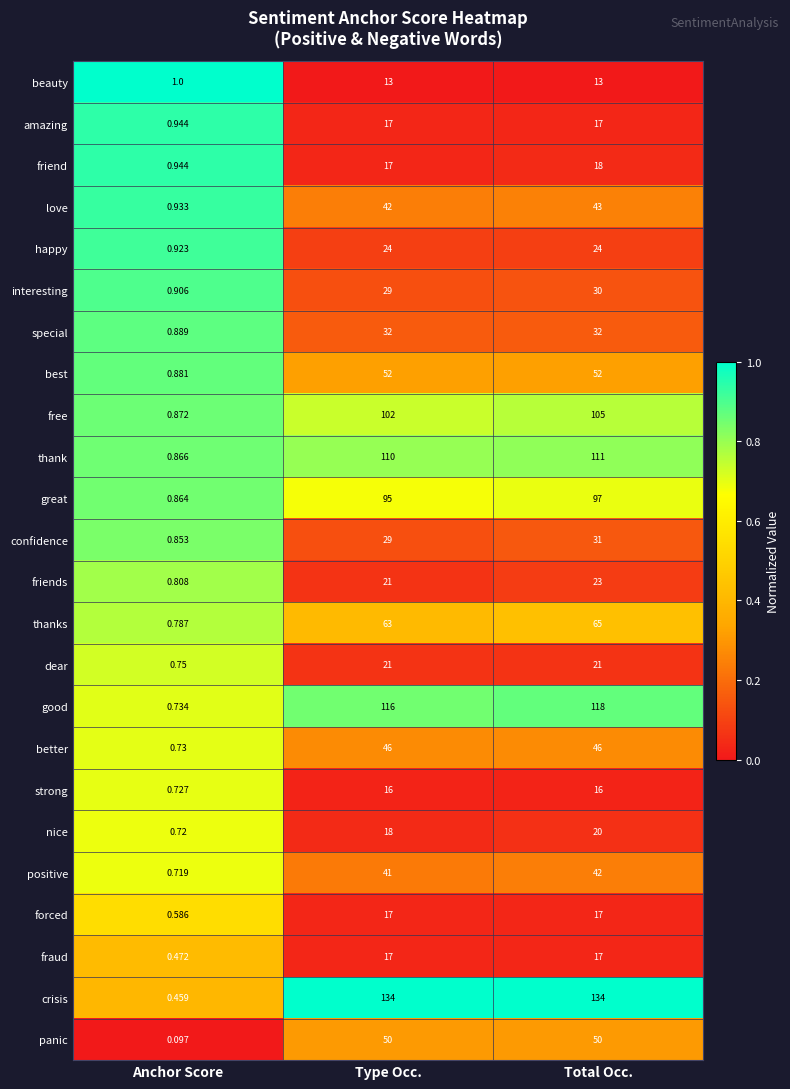

Where is special nearest to the value 16?

Anchor Score